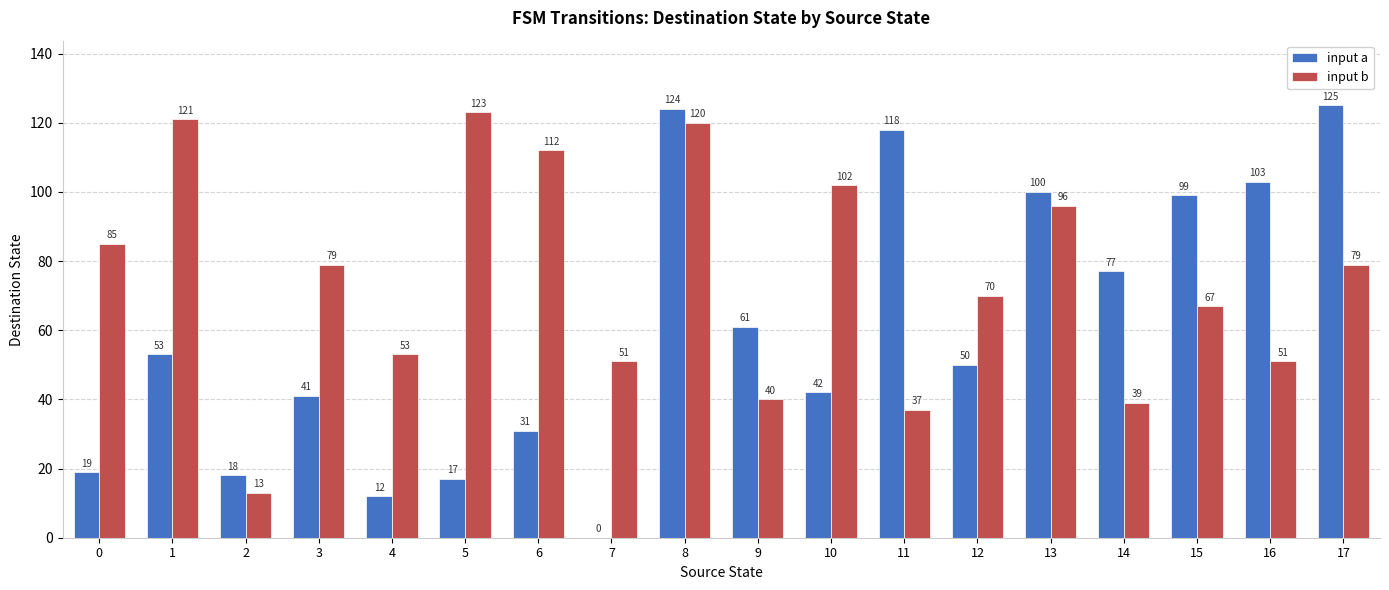

What is the total value across all series at 7?

51